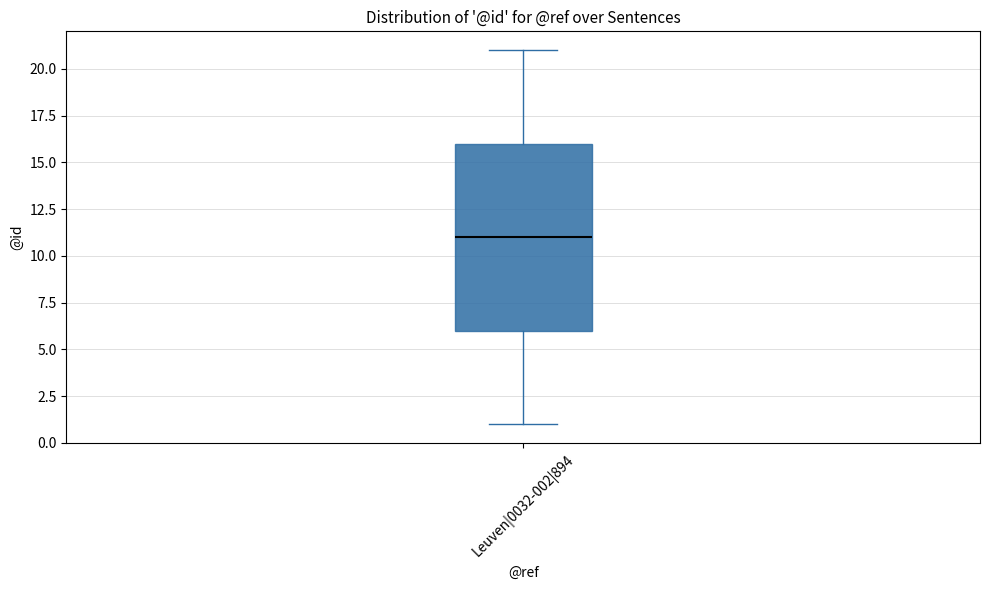

Read this box plot against the y-axis: the position of the median line, the range covered by the box, and the ends of both whiskers. The values are not printed on the chart, so give them approximately, as read against the axis.

median 11, box 6 to 16, whiskers 1 to 21